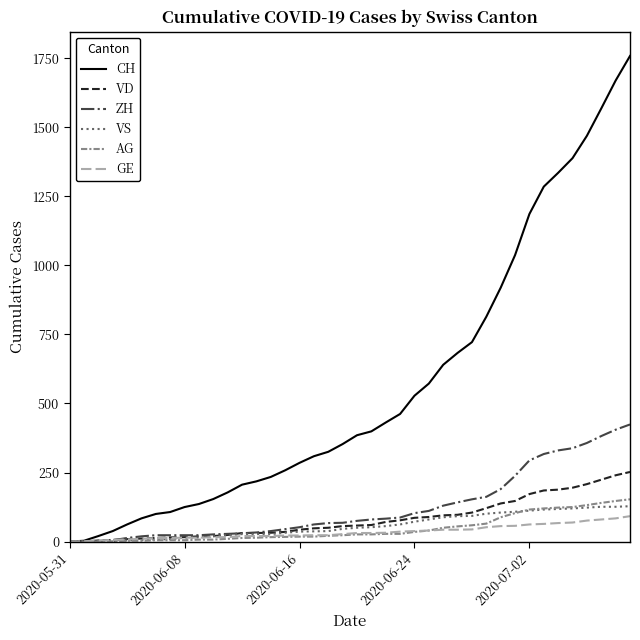

List the series in order of their peak value, highest first.

CH, ZH, VD, AG, VS, GE